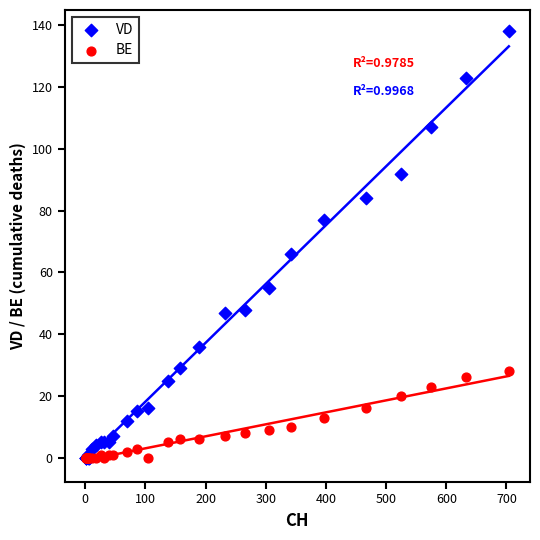

What are all the series names shown in the legend?

VD, BE